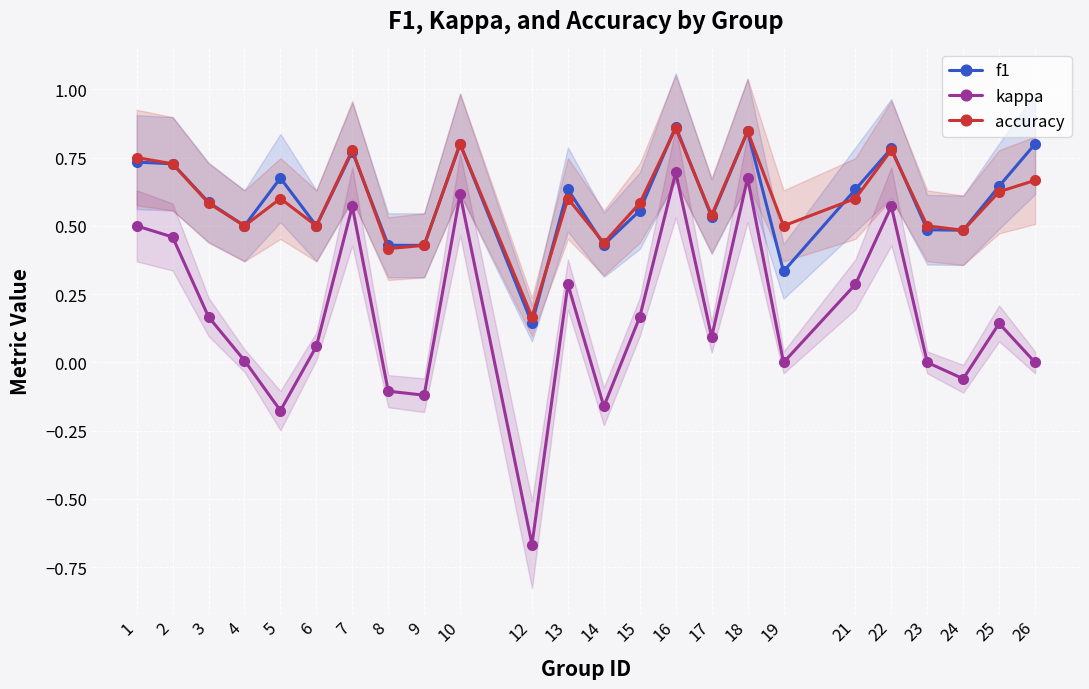

Where is accuracy nearest to the value 0?

12